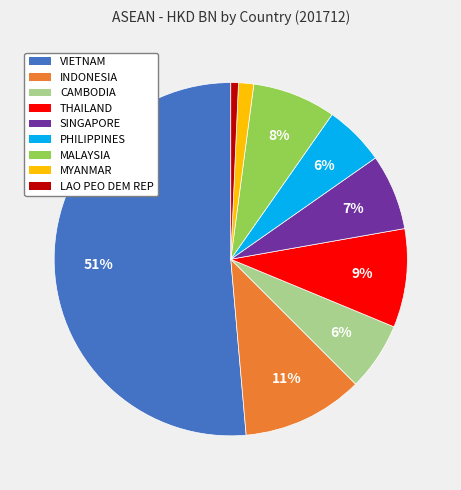

To the nearest percent, what is the average slice percentage?

11%